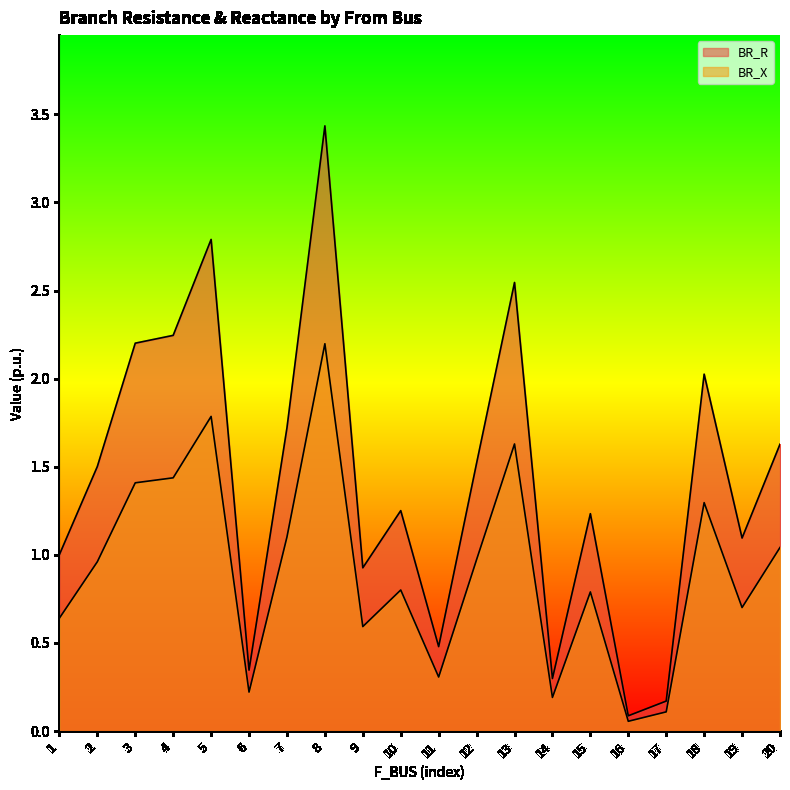

At which category is the sum across all series the highest?

8